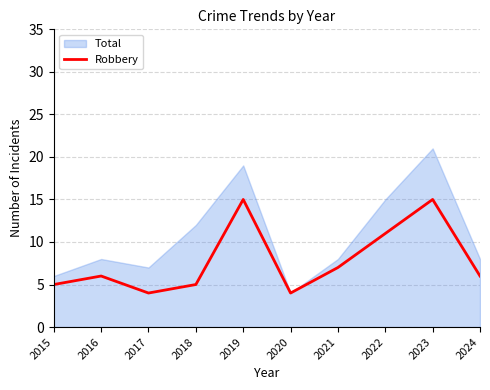

The chart shows a value of 5 at 2018. True or false?

True